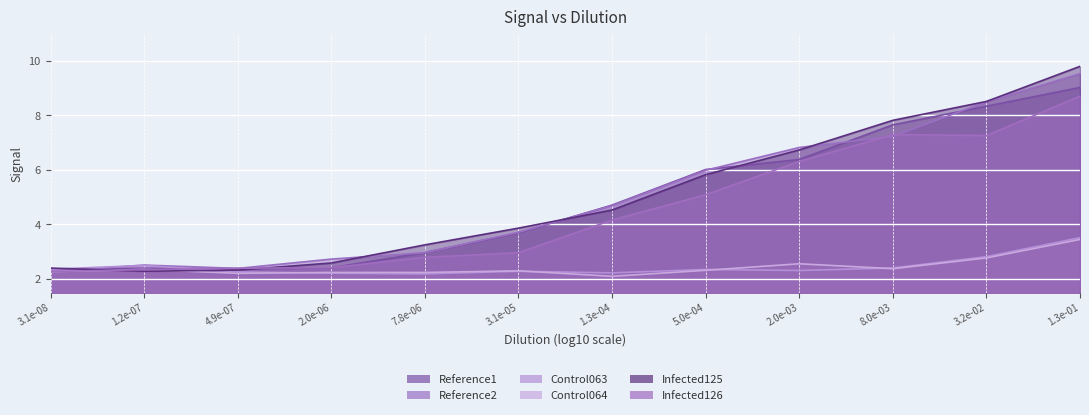

How many interior local valleys does the Control063 series have?

3